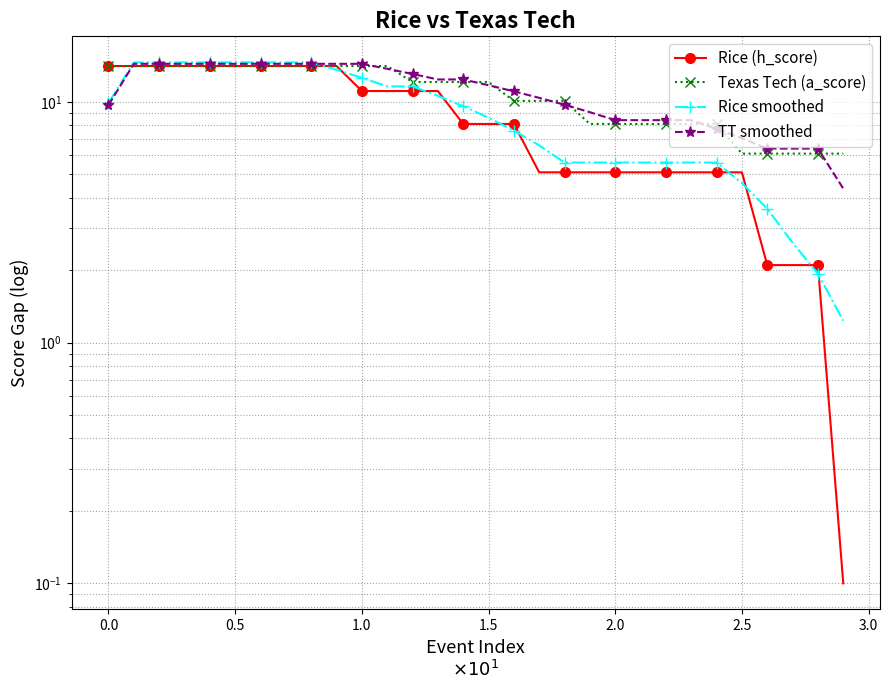

Which series has the largest total across all categories?

TT smoothed